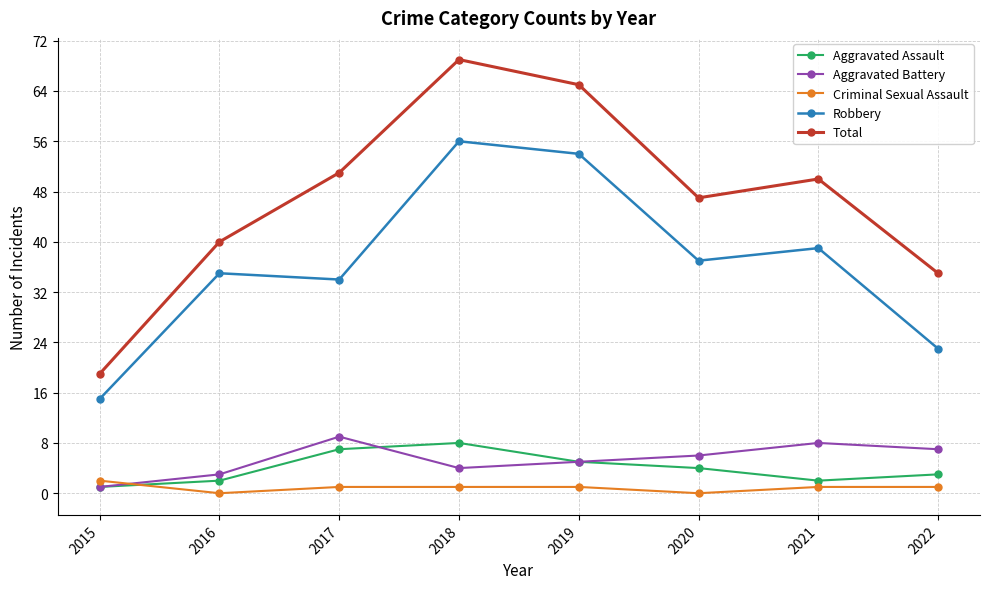

At which category does Total reach its first local peak?

2018